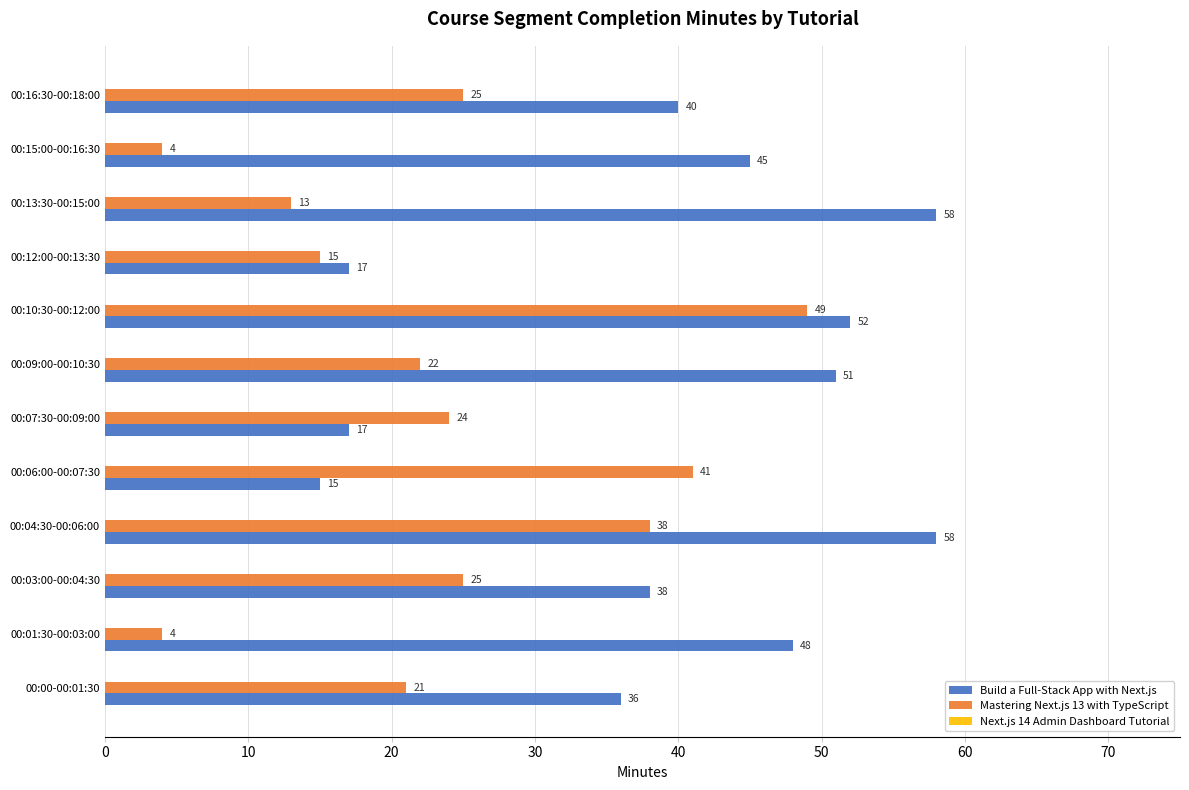

True or false: Mastering Next.js 13 with TypeScript has a value of 38 at 00:04:30-00:06:00.

True